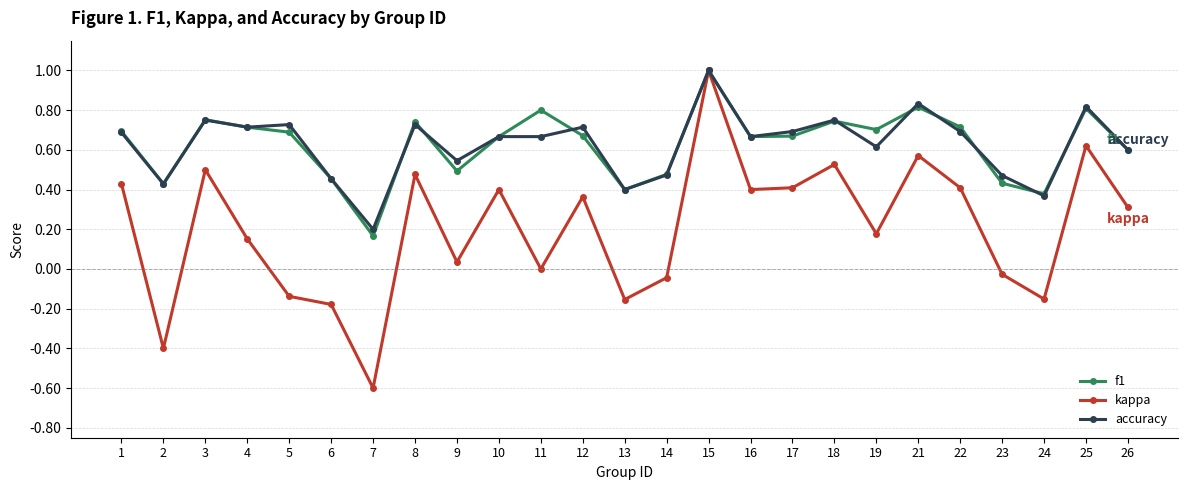

At which category does kappa reach its first local peak?

3